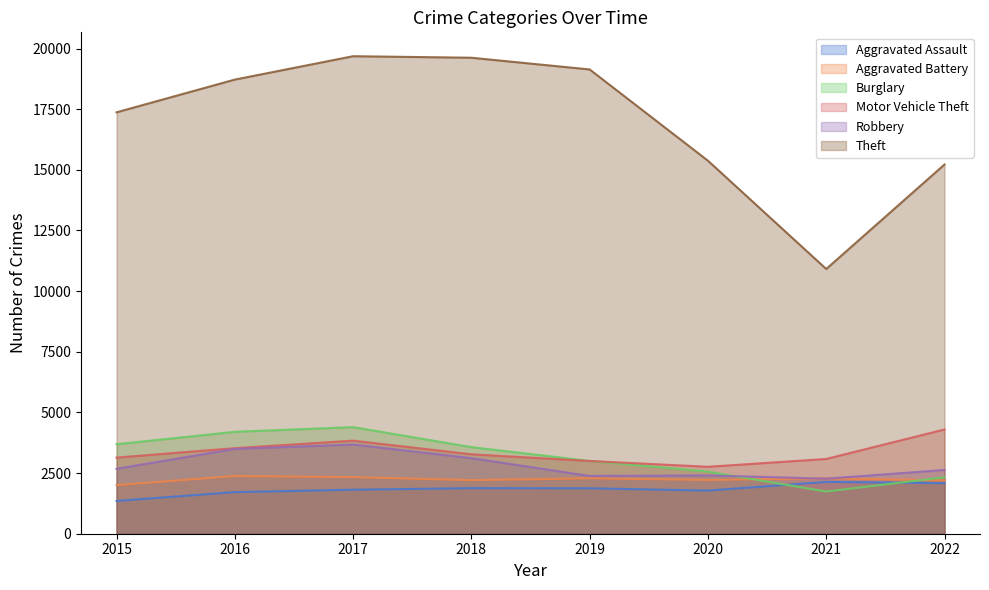

Reading left to right, extract all data points from this chart.

Aggravated Assault: 1351	1714	1815	1878	1873	1778	2137	2085
Aggravated Battery: 2003	2379	2333	2209	2285	2217	2285	2196
Burglary: 3690	4201	4395	3570	3001	2561	1739	2326
Motor Vehicle Theft: 3138	3526	3836	3274	2998	2759	3082	4298
Robbery: 2677	3496	3677	3115	2381	2404	2270	2628
Theft: 17371	18720	19684	19621	19138	15376	10913	15221